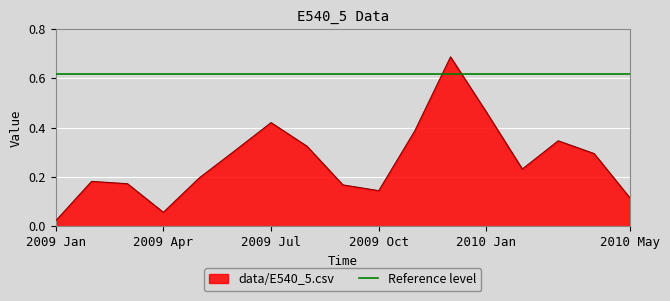

True or false: the data shows 0.7 at 2010 Jan.

False